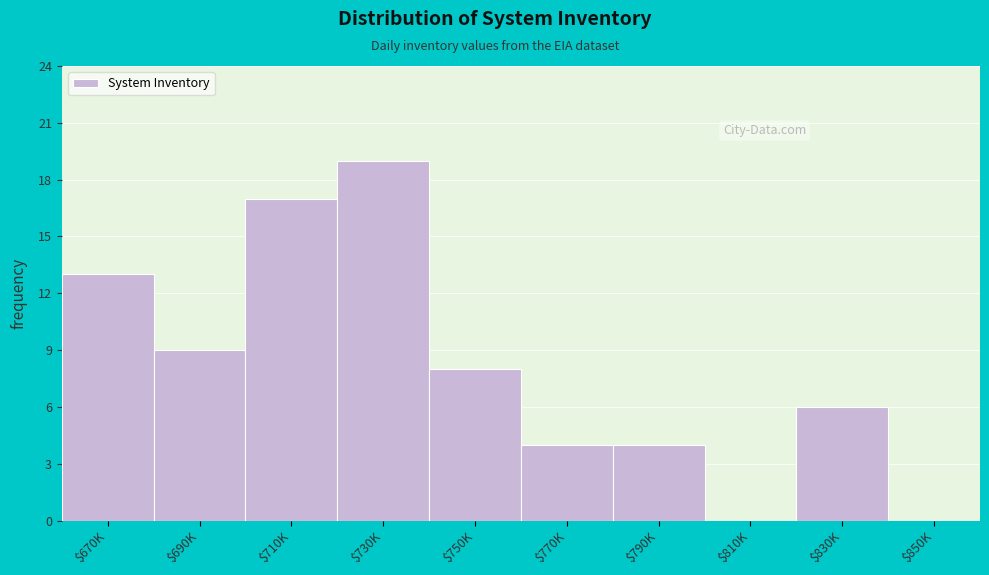

The value at $790K is 6. True or false?

False